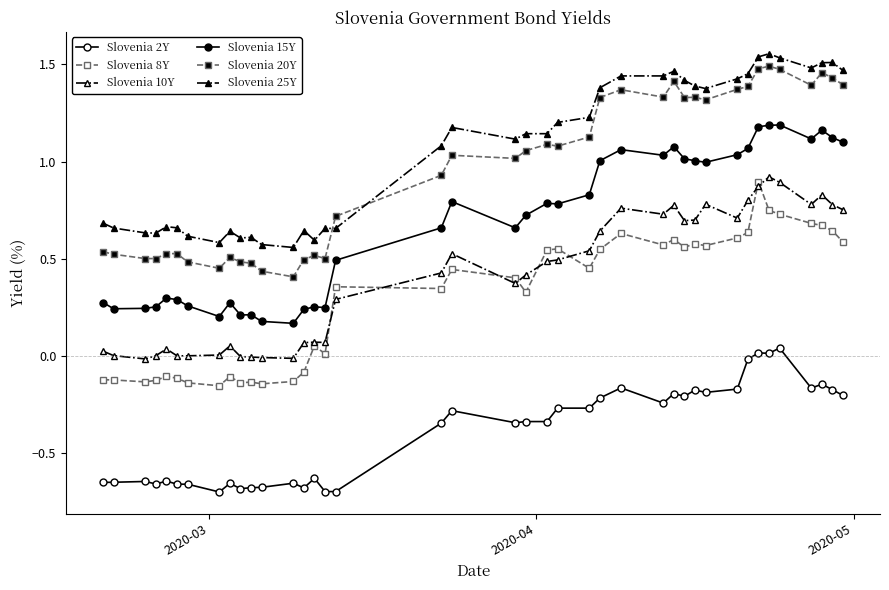

How many lines are shown in the chart?

6